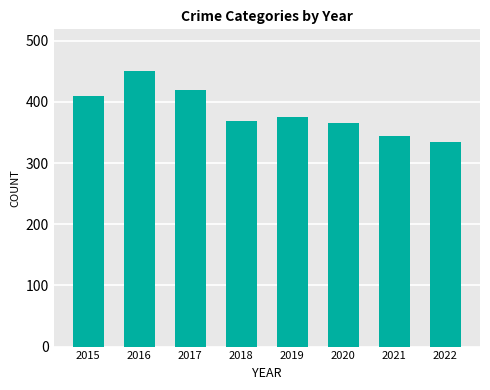

True or false: the data shows 165 at 2015.

False